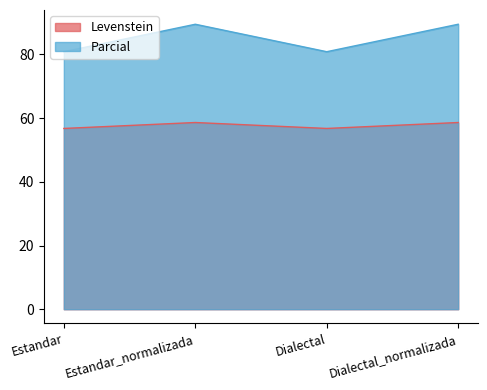

True or false: Levenstein and Parcial intersect in this chart.

False